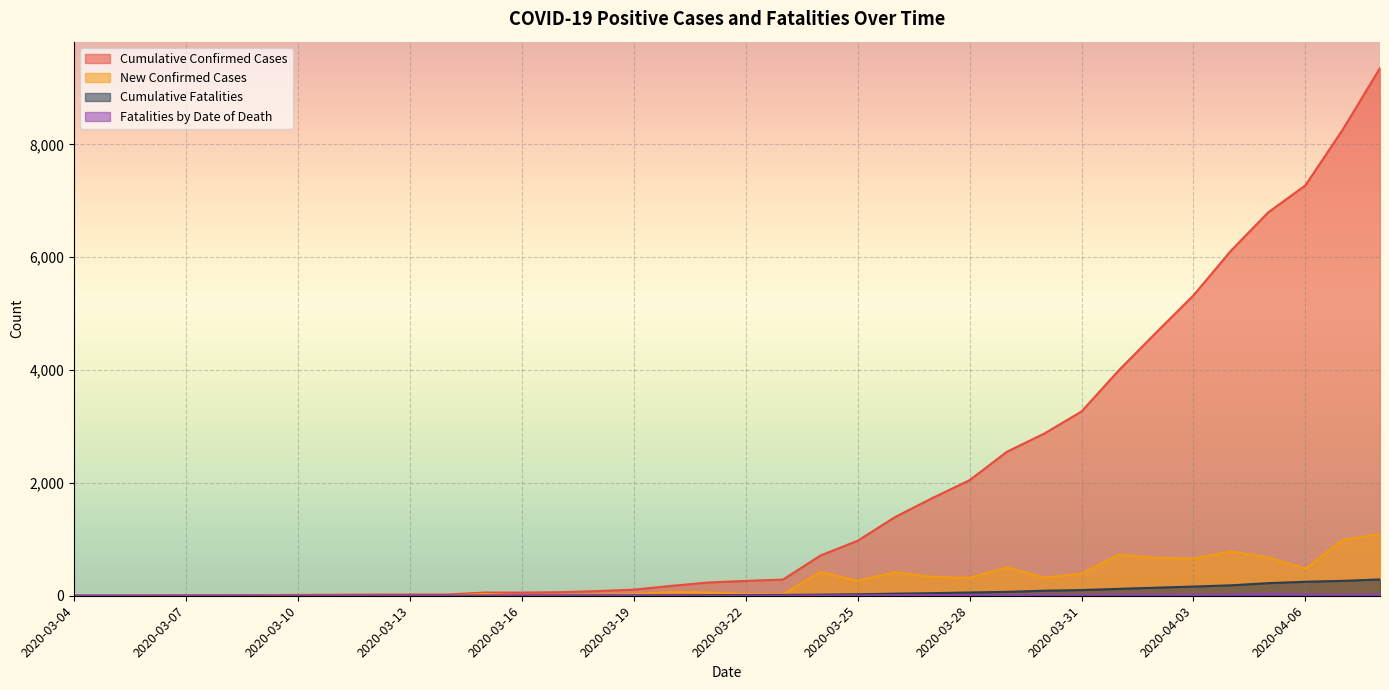

Between 2020-03-31 and 2020-03-07, which is larger?

2020-03-31